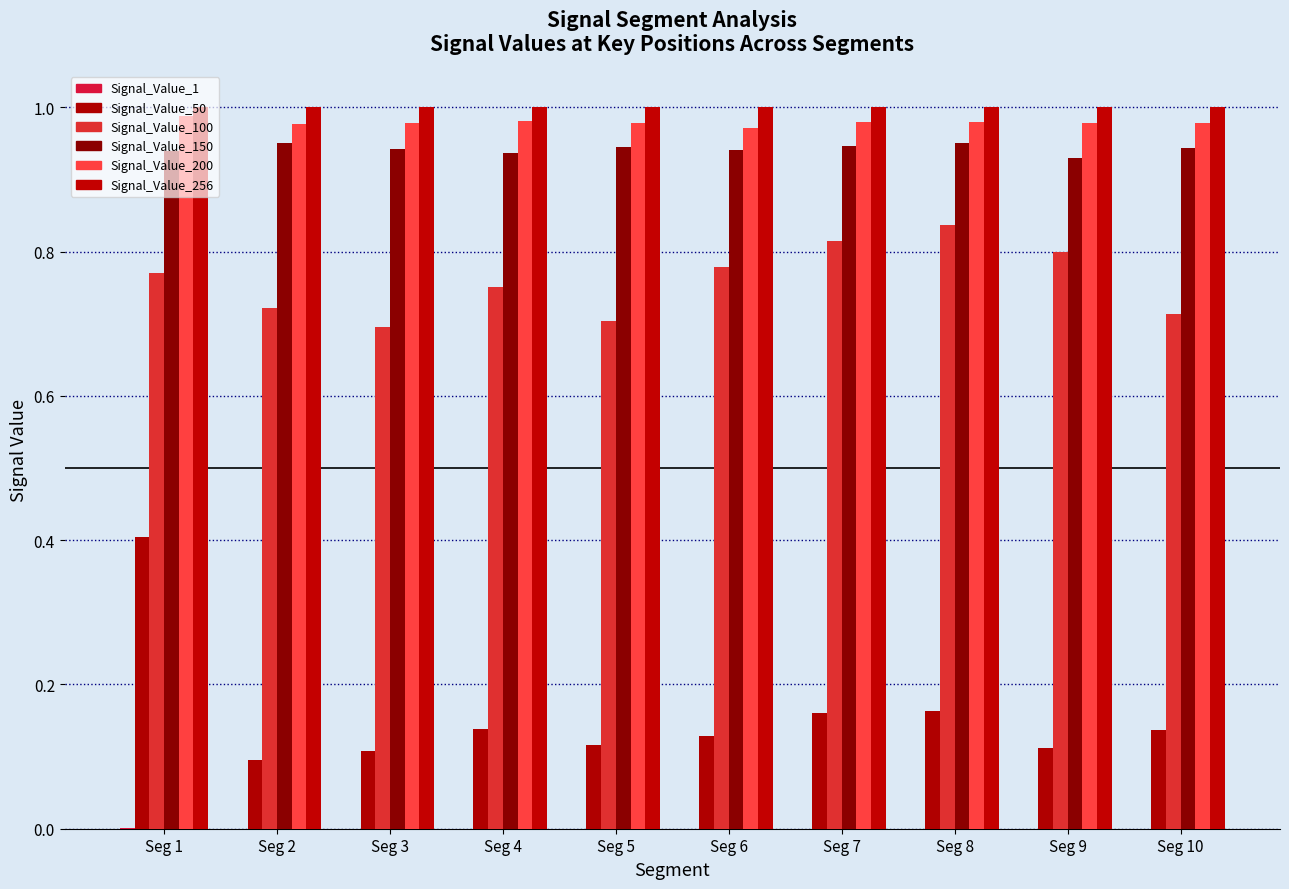

At which category is the sum across all series the highest?

Seg 1